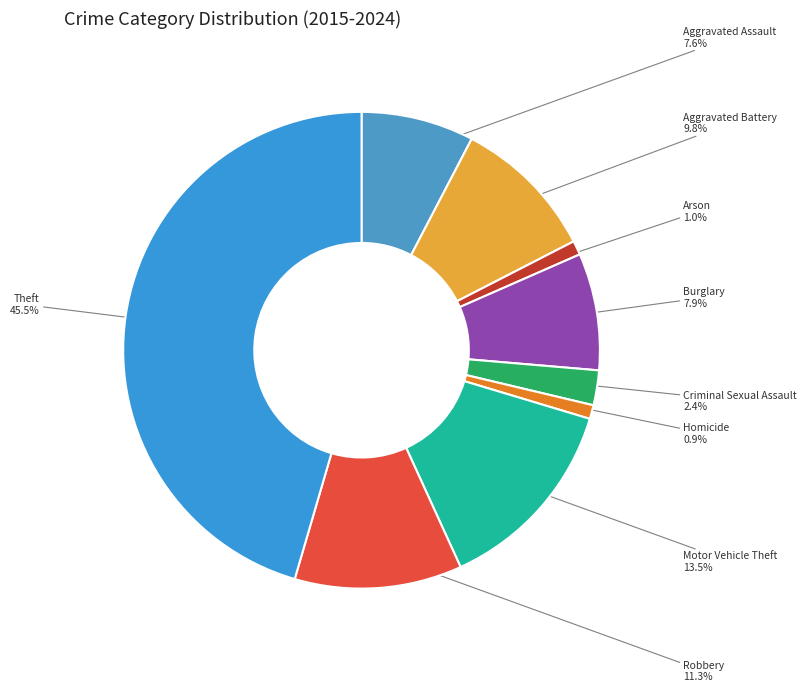

What is the largest slice in the pie chart?

Theft